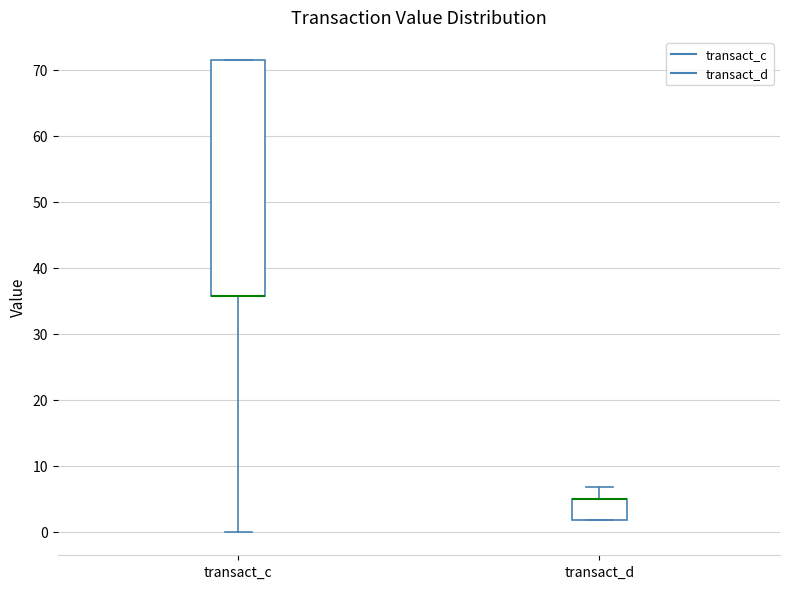

Reading left to right, transcribe this box plot: for each box, give where its median line is, the range the box spans, and where its two whiskers end, as read against the y-axis. The values are not printed on the chart, so give them approximately, as read against the axis.

transact_c: median 36 (drawn on the box's lower edge), box 36 to 71, whiskers 0 to 71
transact_d: median 5 (drawn on the box's upper edge), box 2 to 5, whiskers 2 to 7